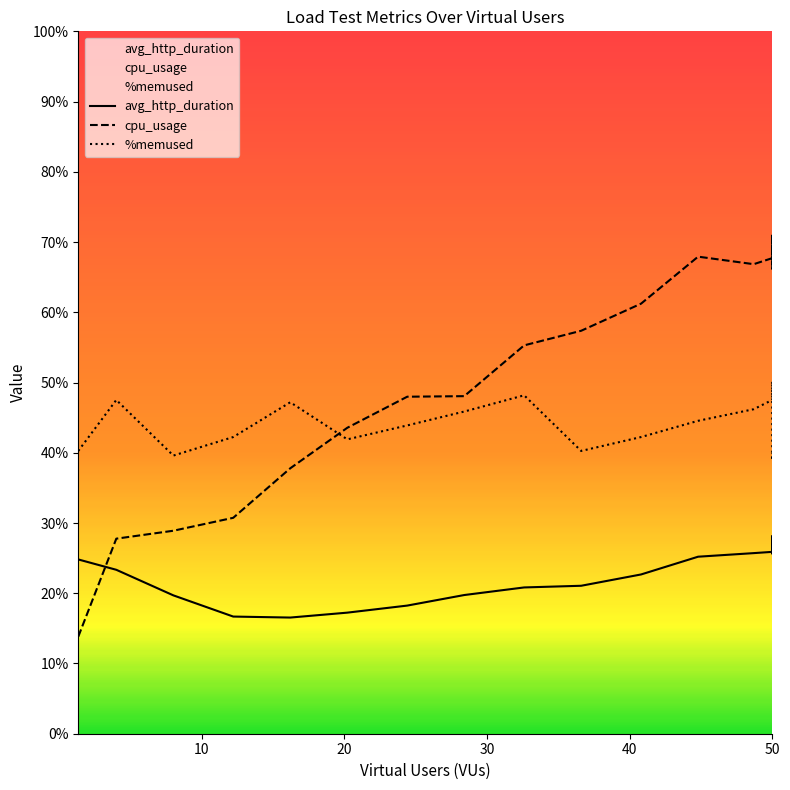

True or false: avg_http_duration and %memused cross at least once.

False